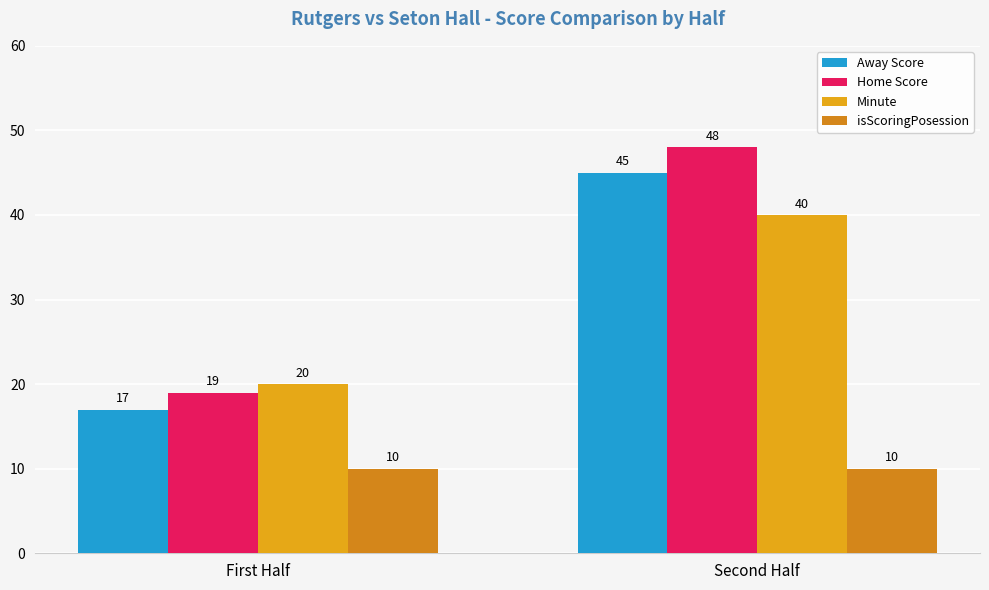

How many bars are there in each group?

4